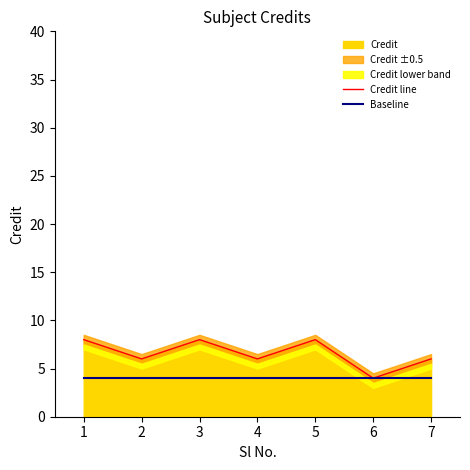

True or false: Credit line has a value of 4 at 6.

True